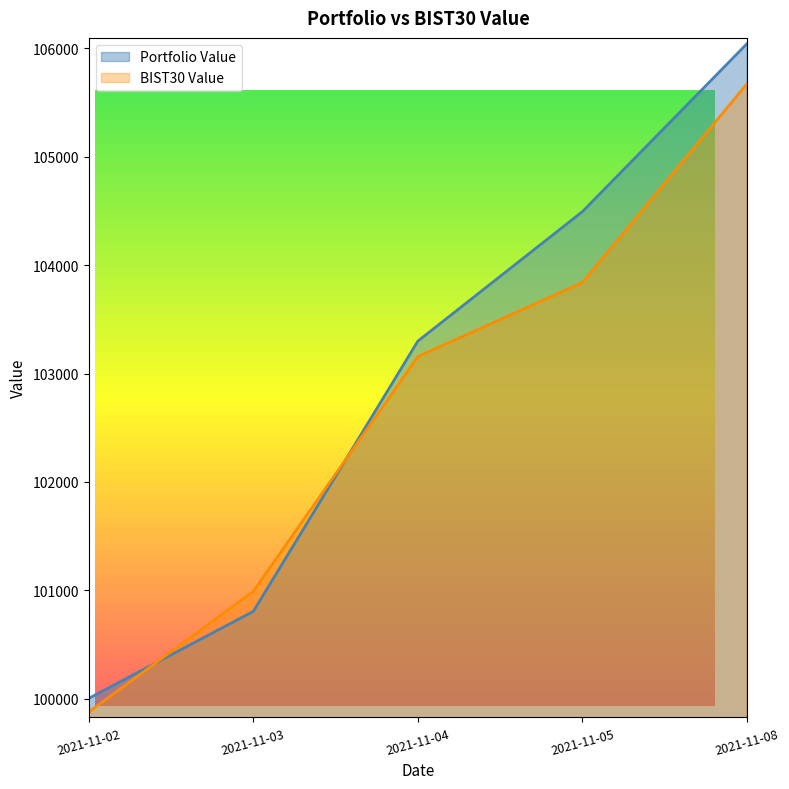

Which series has the largest range (max minus min)?

Portfolio Value